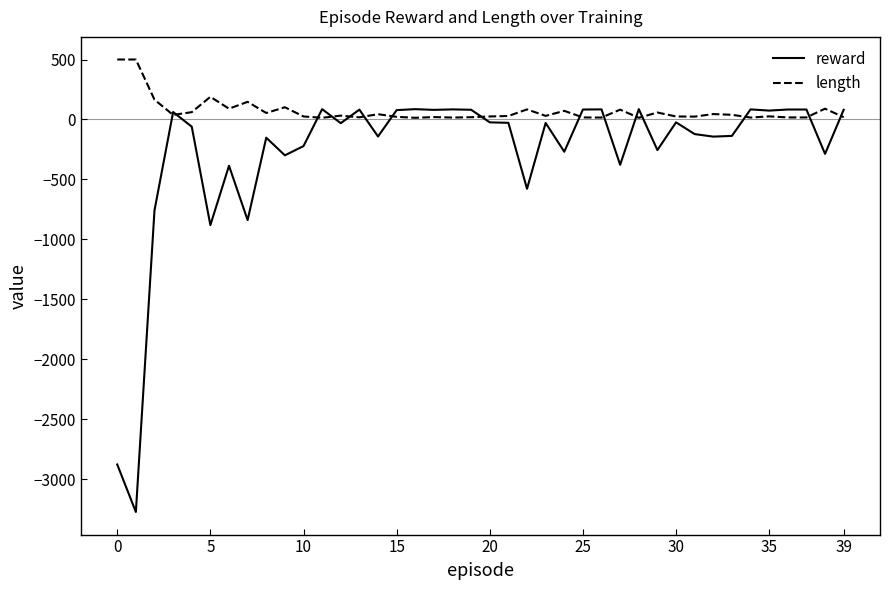

Which series has the largest total across all categories?

length